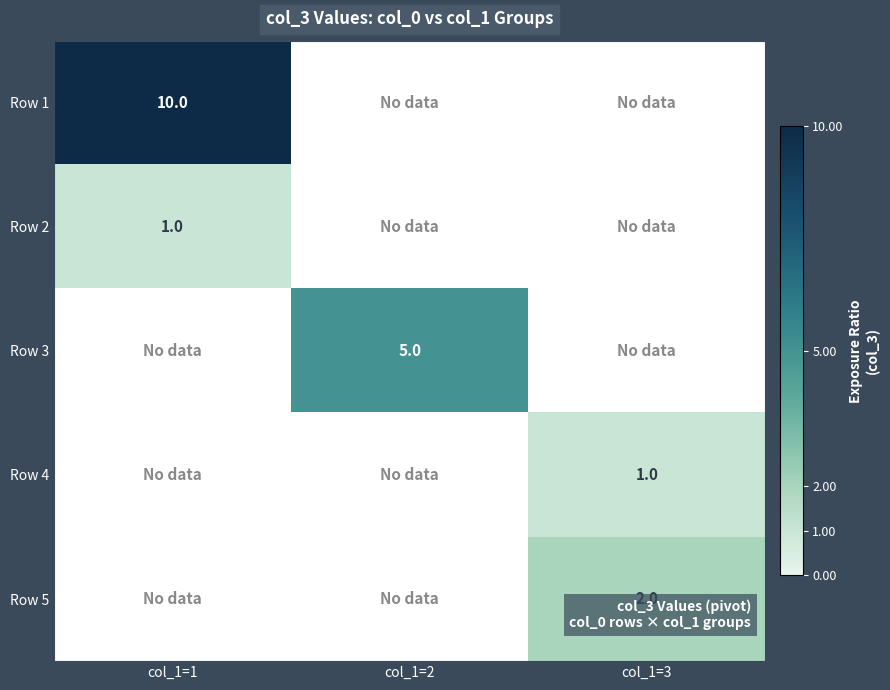

The value of Row 1 at col_1=1 is 3. True or false?

False